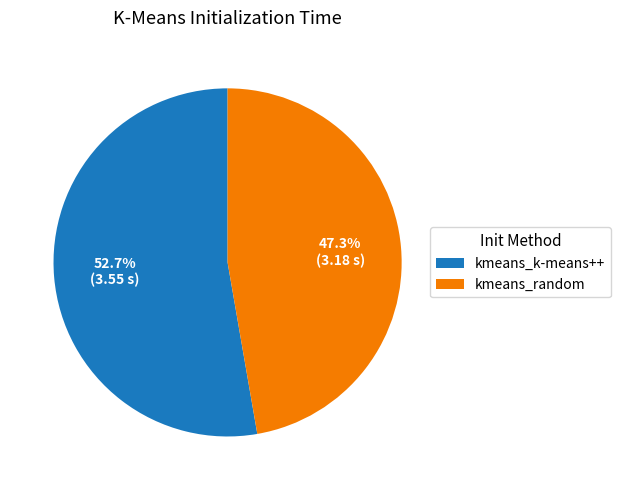

Which slice is the smallest?

kmeans_random